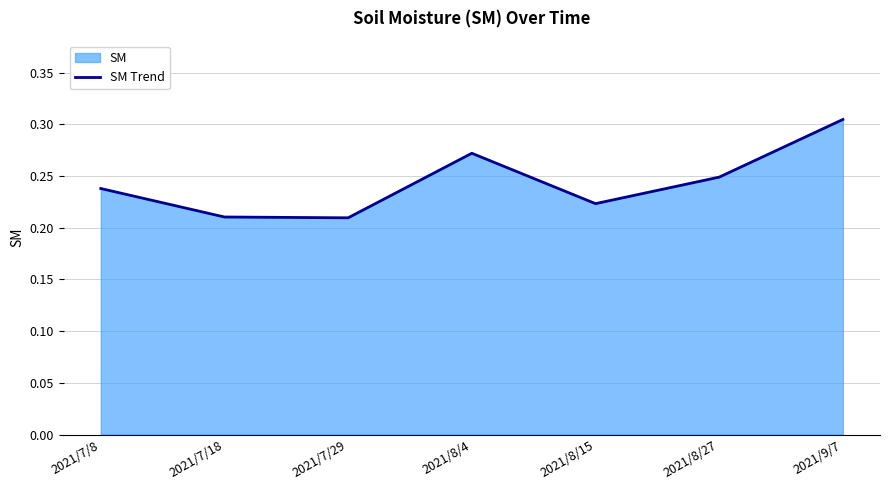

Where is the data nearest to the value 0?

2021/7/29